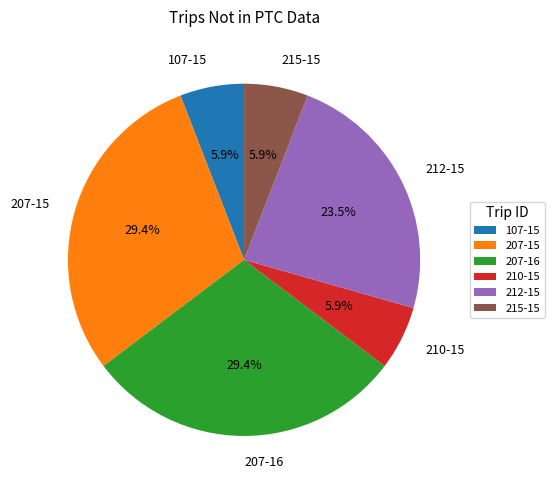

What portion of the pie excludes 210-15?

94.1%